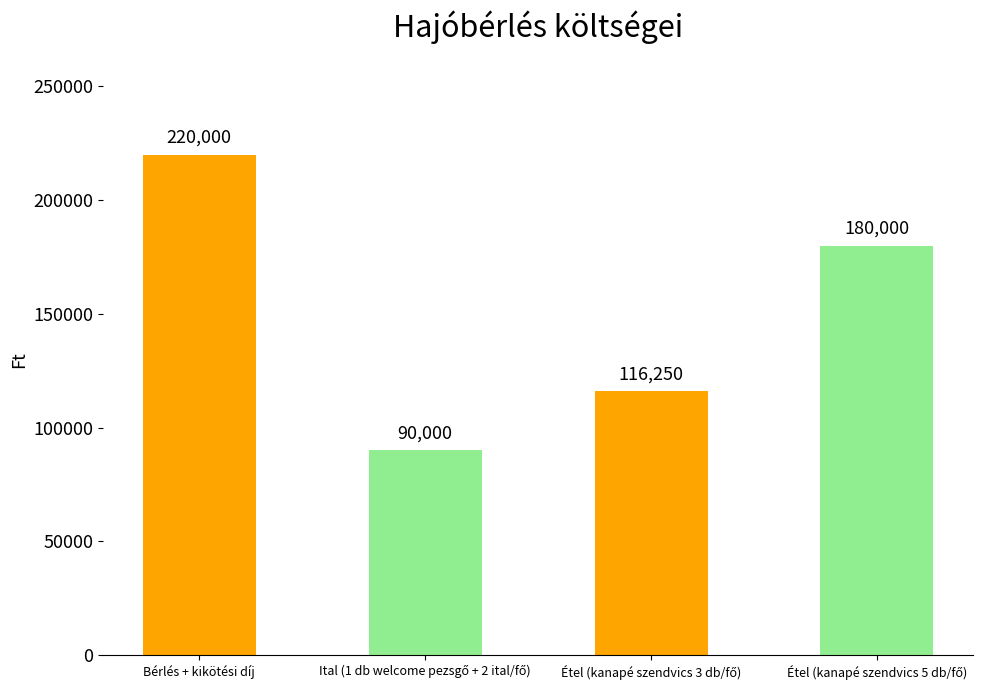

What is the value of the 4th bar from the left?

180000